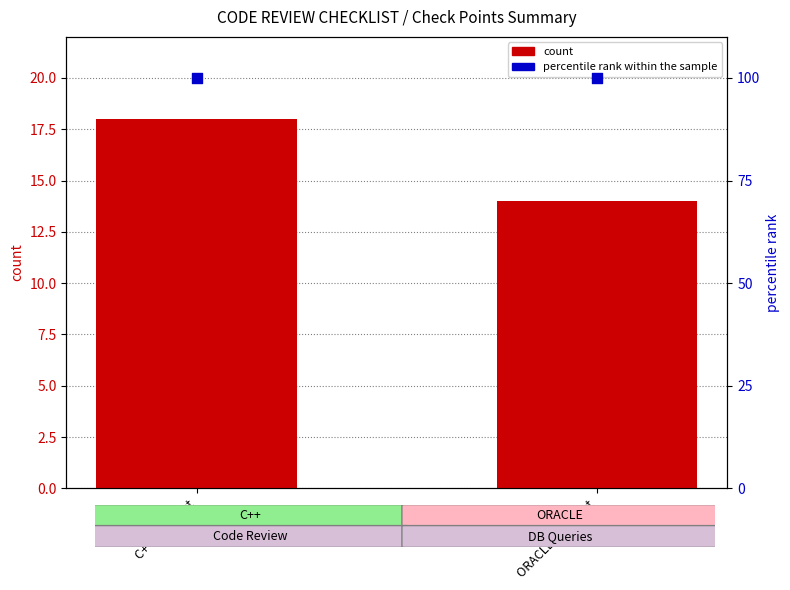

Which series has the widest spread of Y values?

count